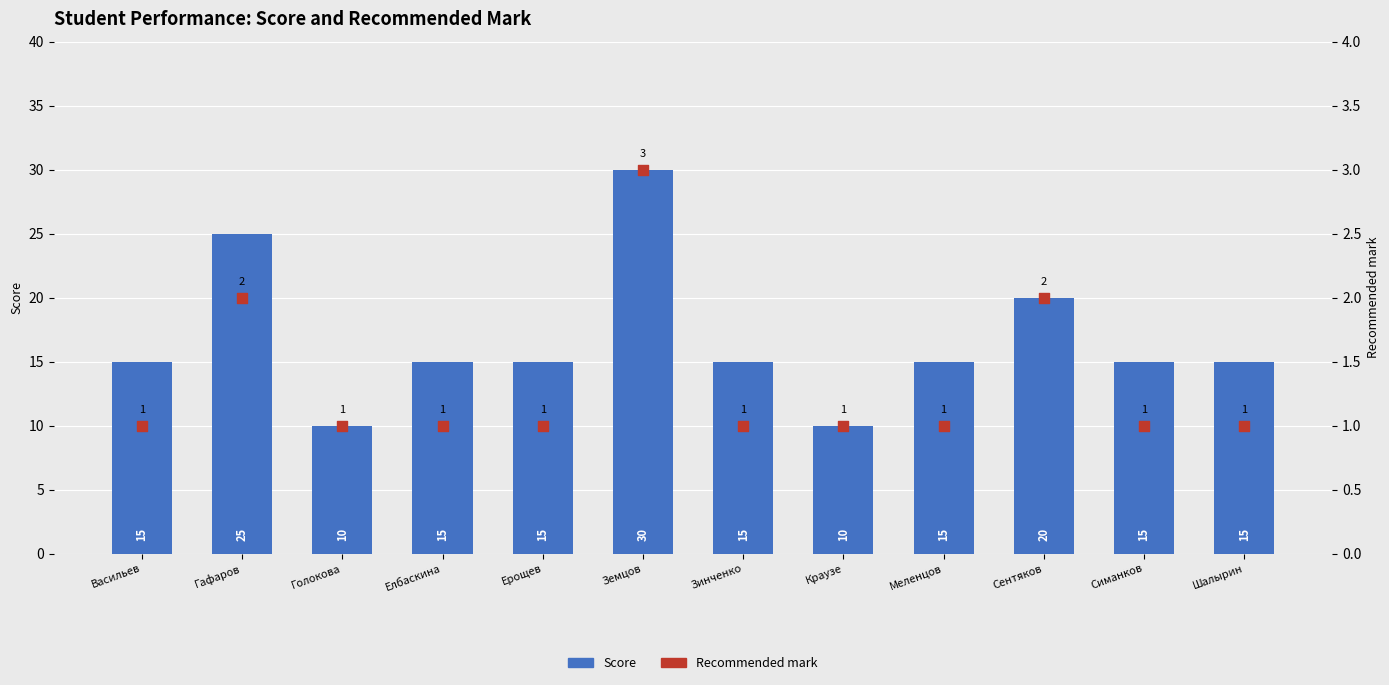

At how many categories does at least one series exceed 8?

12